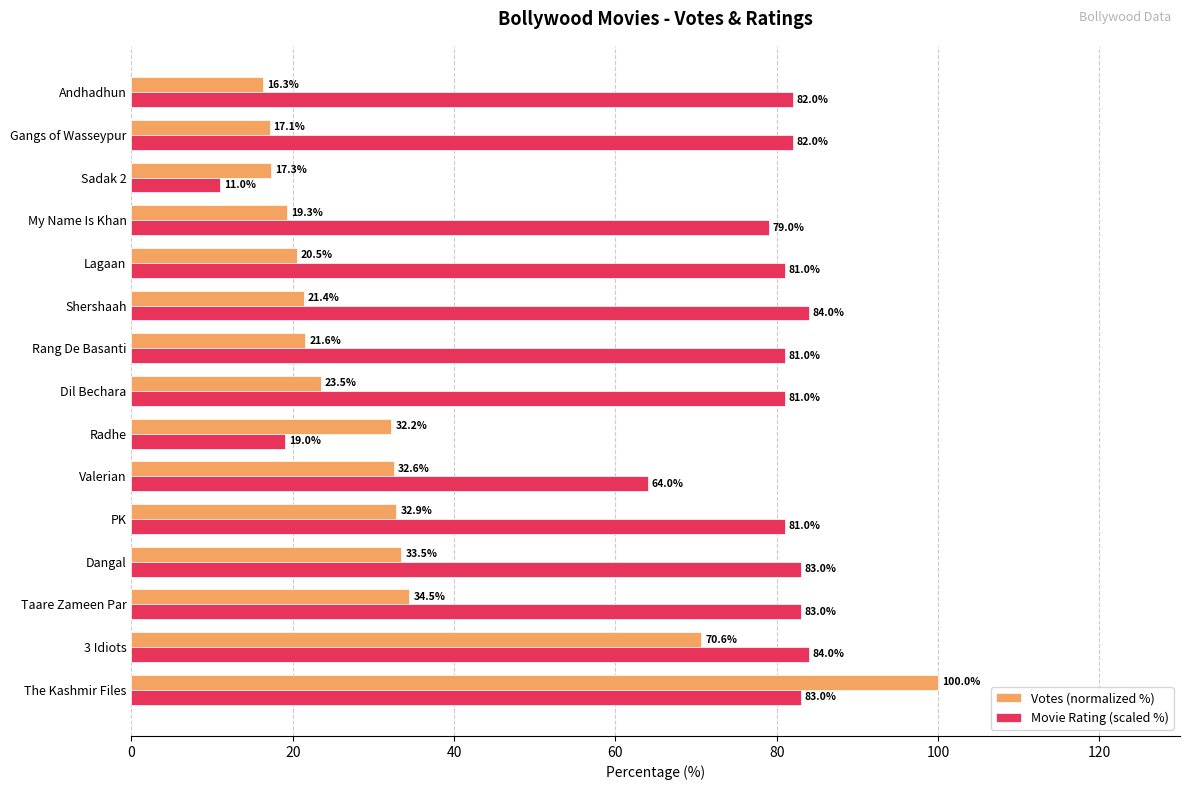

Is the value of Votes (normalized %) at Lagaan greater than the value of Movie Rating (scaled %) at My Name Is Khan?

No